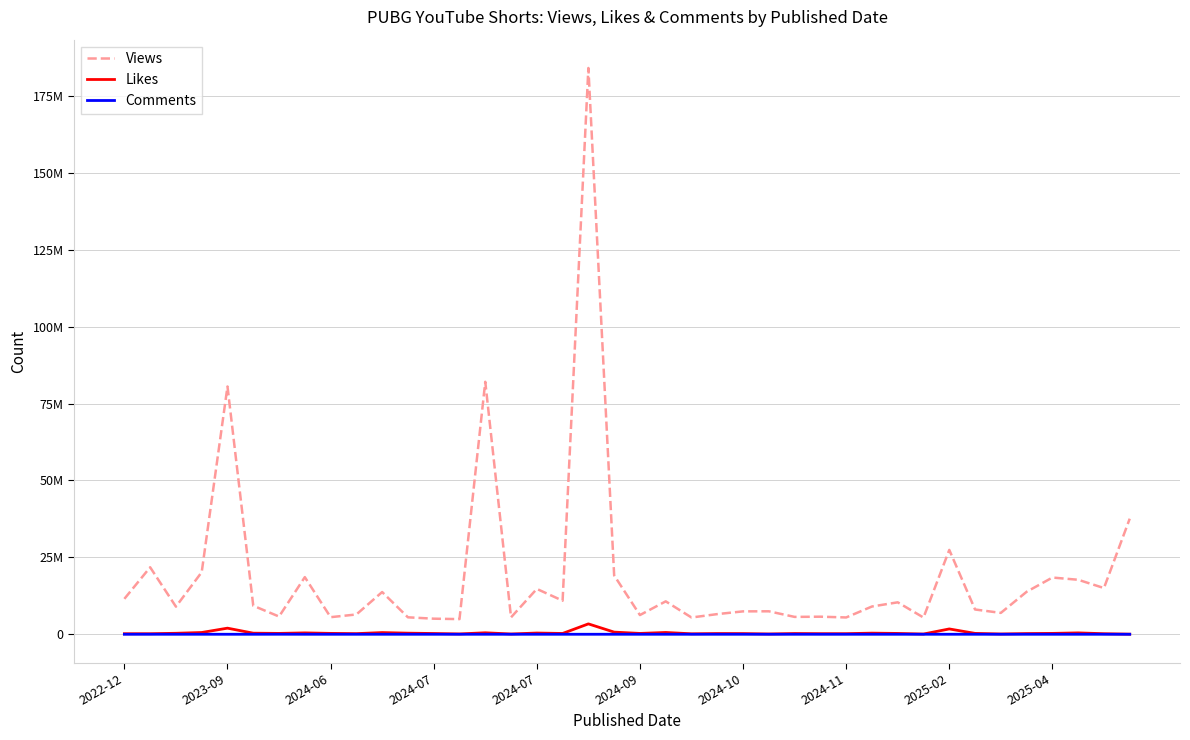

Is this an area chart (filled region under the line)?

No